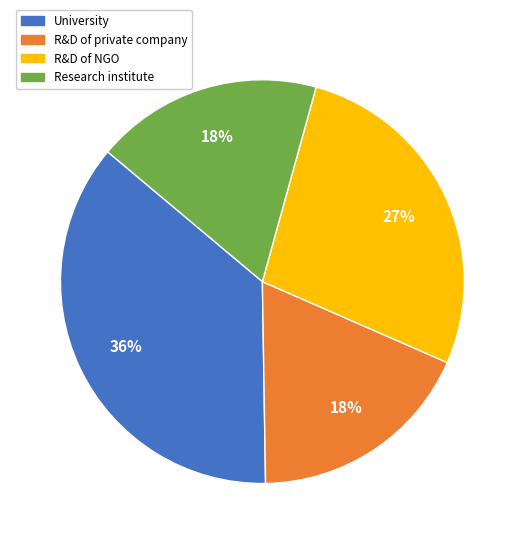

To the nearest percent, what portion does R&D of private company represent?

18%